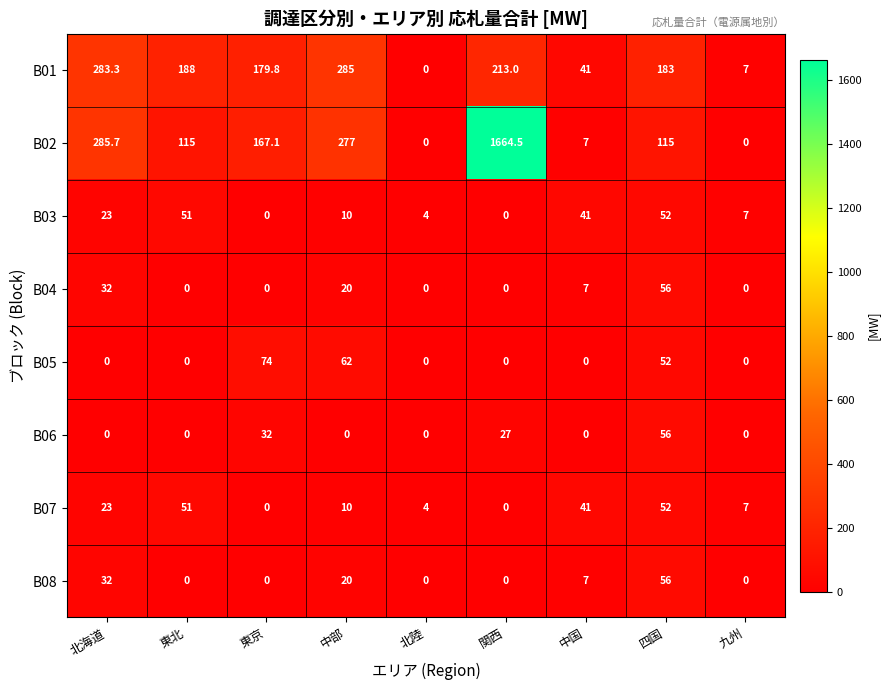

Which series has the largest total across all categories?

B02